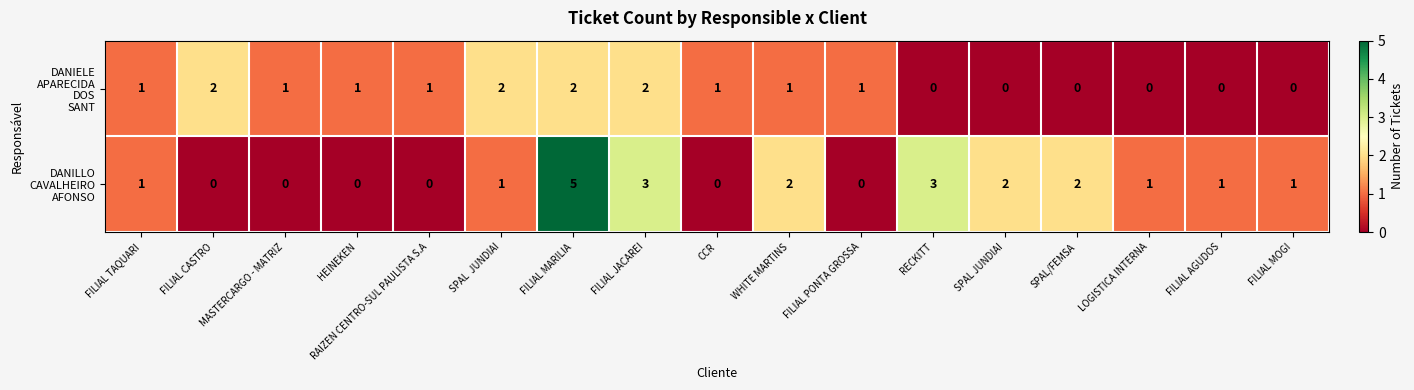

What is the greatest value displayed?

5